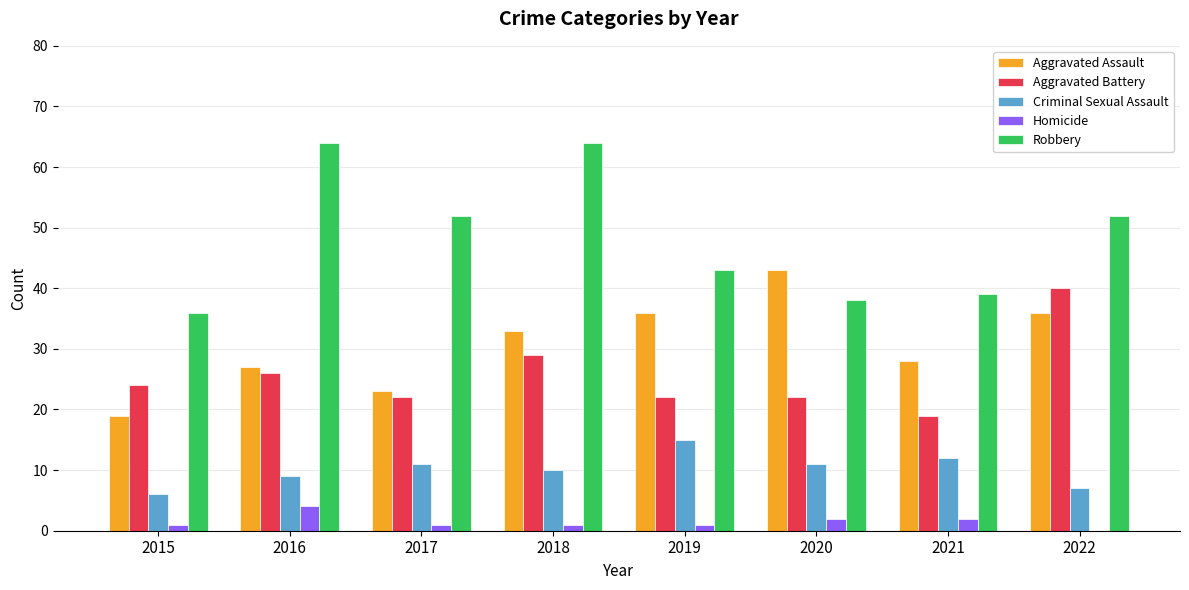

Count the number of data series in this chart.

5